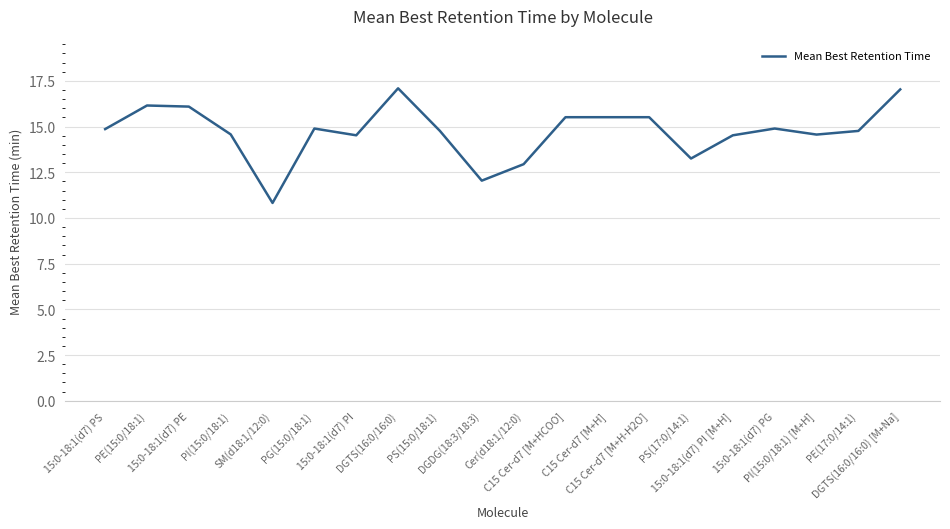

What value does the data have at C15 Cer-d7 [M+HCOO]?

15.5